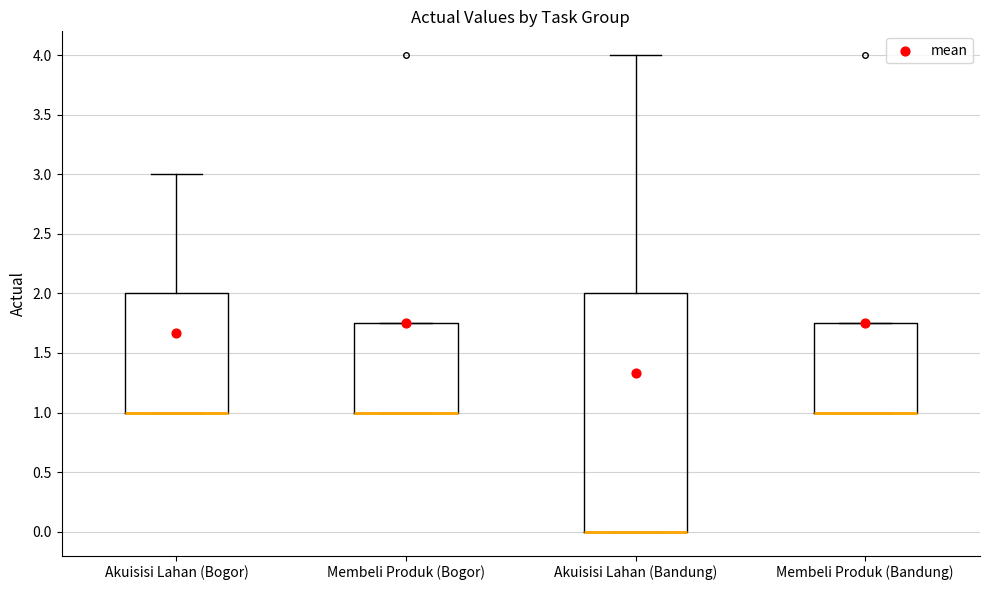

Where is the upper edge of the box for Akuisisi Lahan (Bogor) on the y-axis? The values are not printed on the chart, so give them approximately, as read against the axis.

2.00